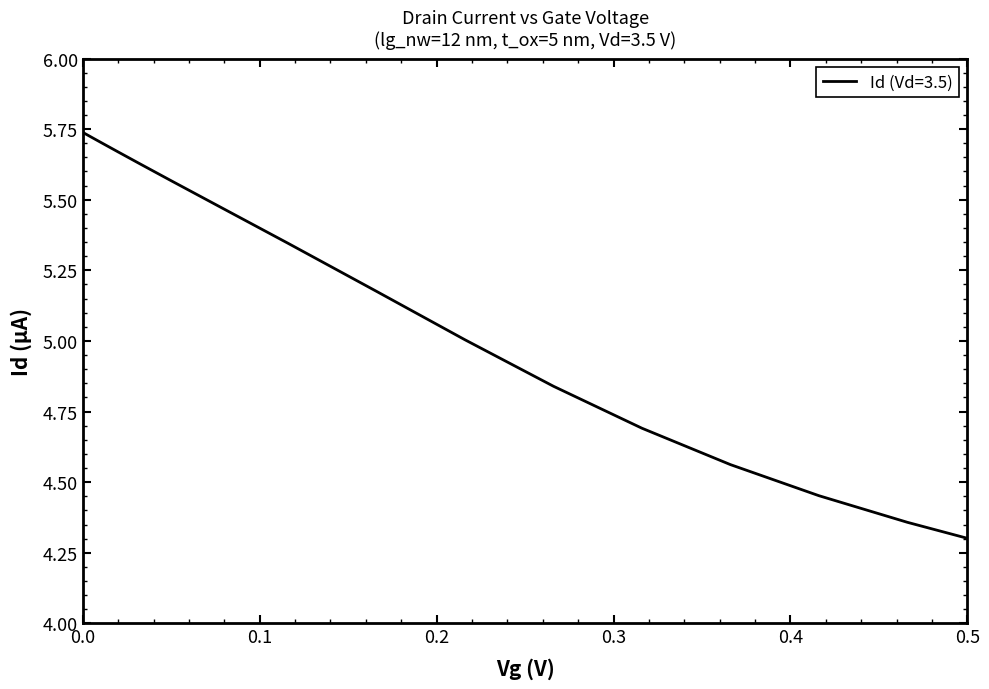

What is the difference between the maximum and minimum values?

1.4